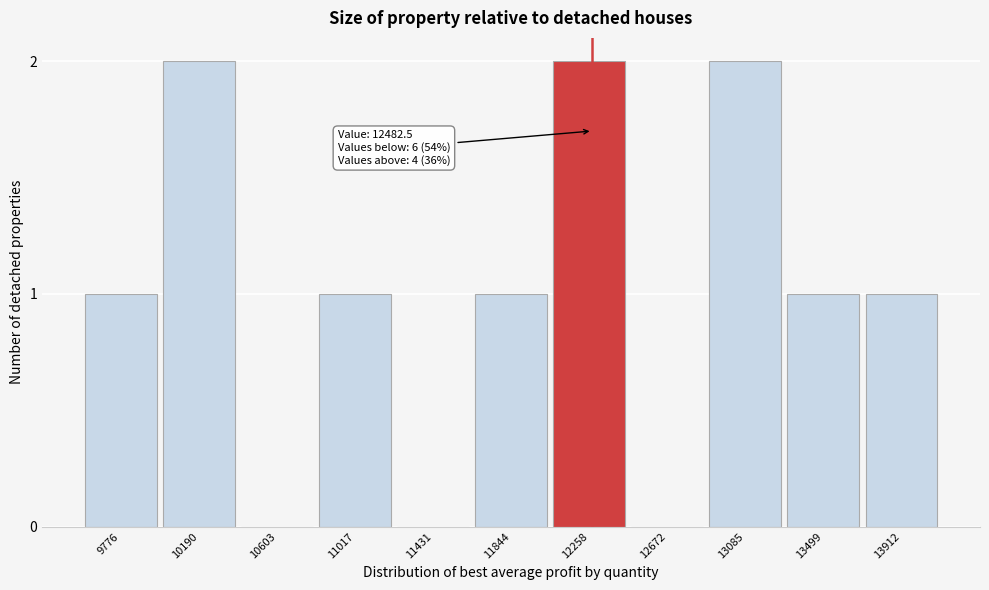

Reading left to right, extract all data points from this chart.

9776=1	10190=2	10603=0	11017=1	11431=0	11844=1	12258=2	12672=0	13085=2	13499=1	13912=1